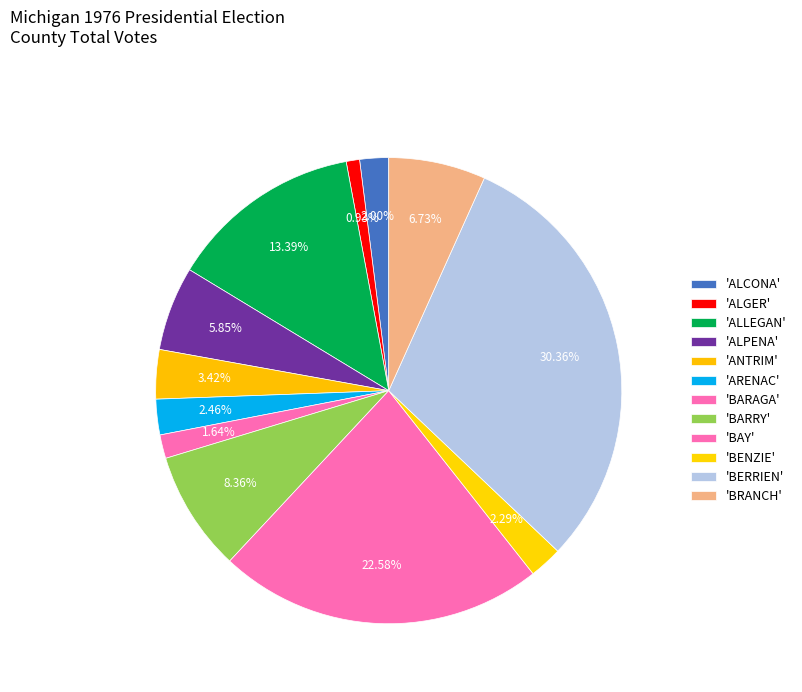

Count the number of slices in the pie.

12